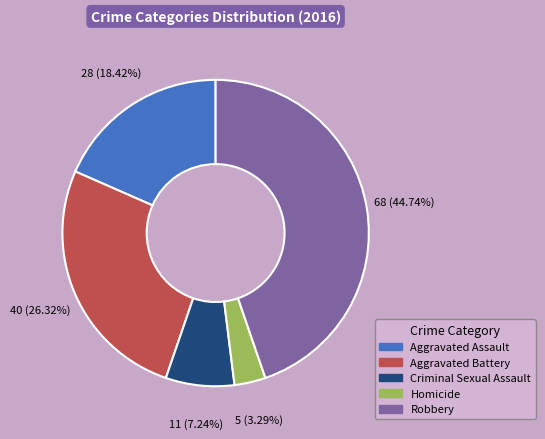

How many slices are in this pie chart?

5